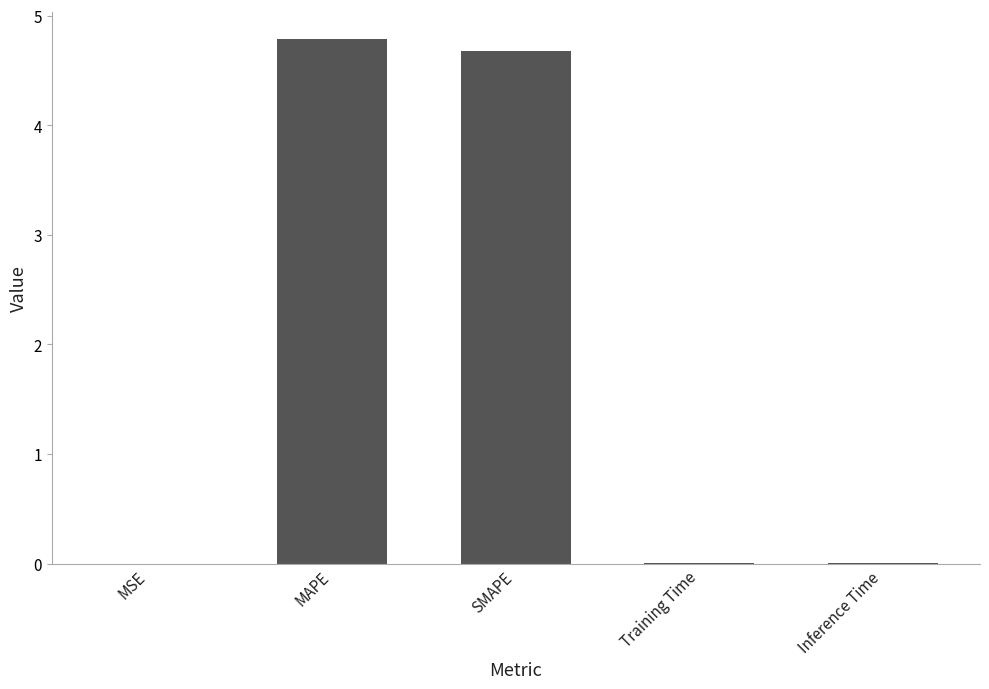

Are the bars grouped side by side (vs. stacked)?

No